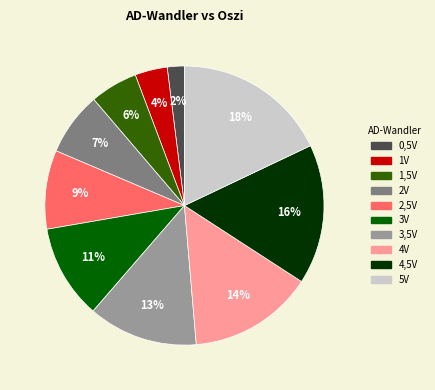

Is it true that 3,5V is 13% of the pie?

True